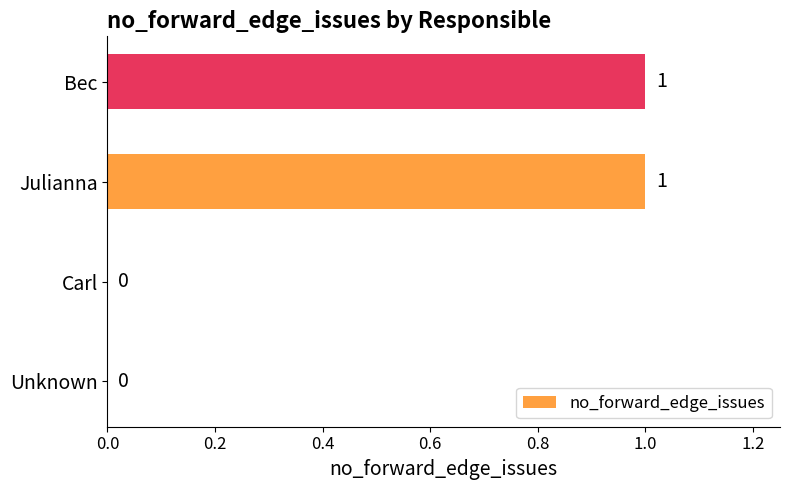

Which has a higher value, Carl or Julianna?

Julianna